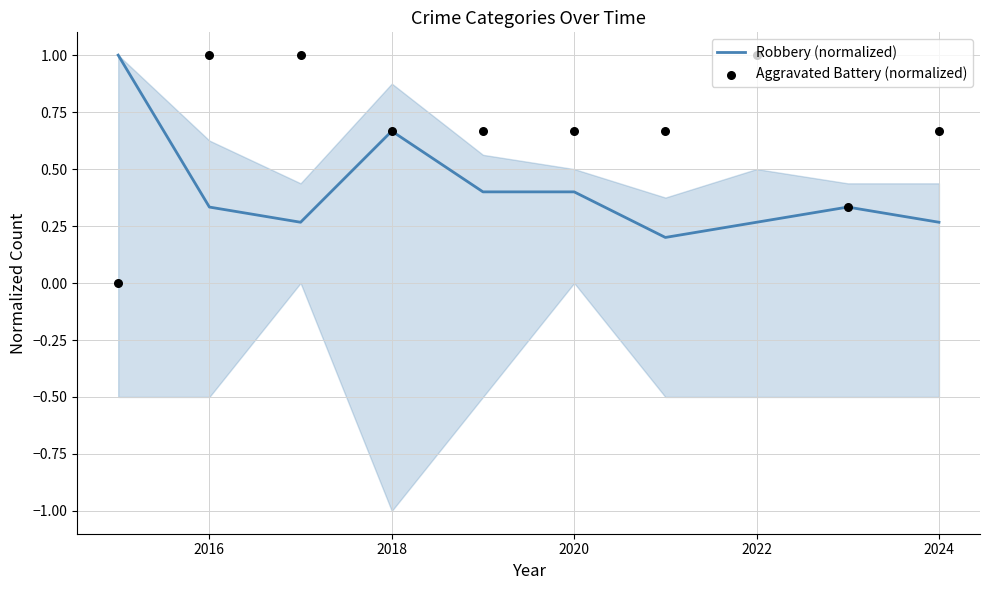

What is the total value across all series at 2016?

1.3